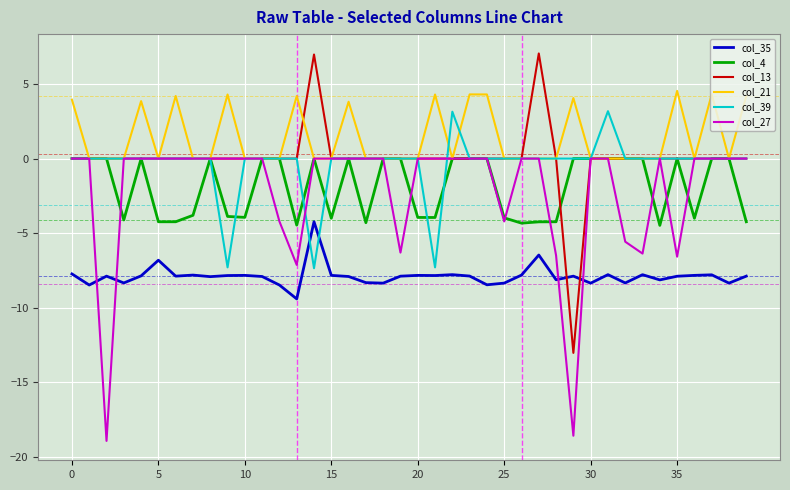

What is the greatest value displayed?

7.0